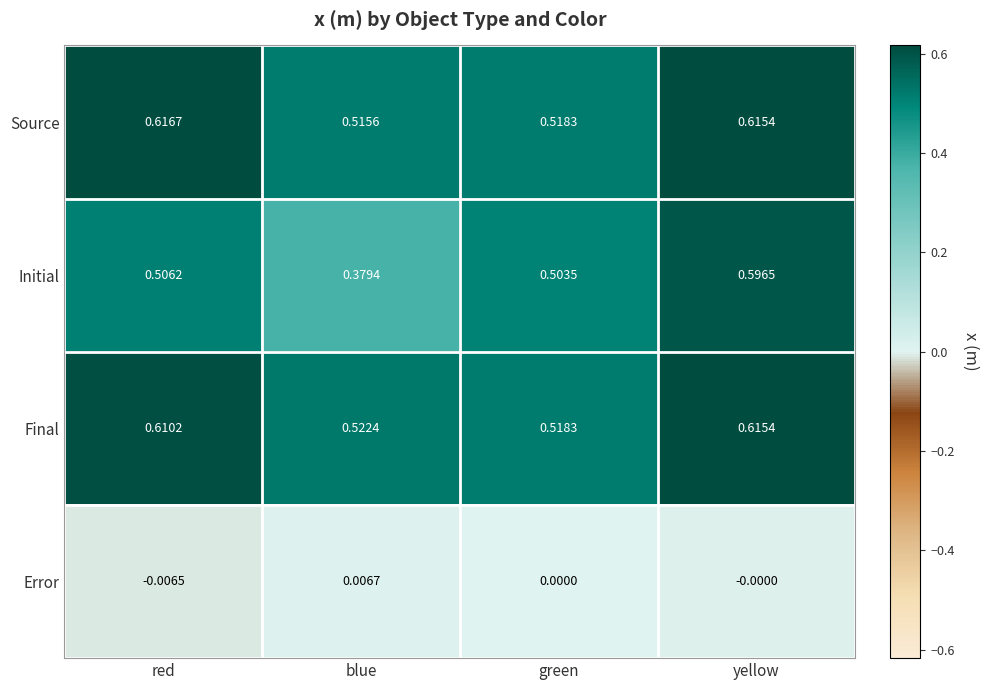

Which category has the highest value in the Final series?

yellow